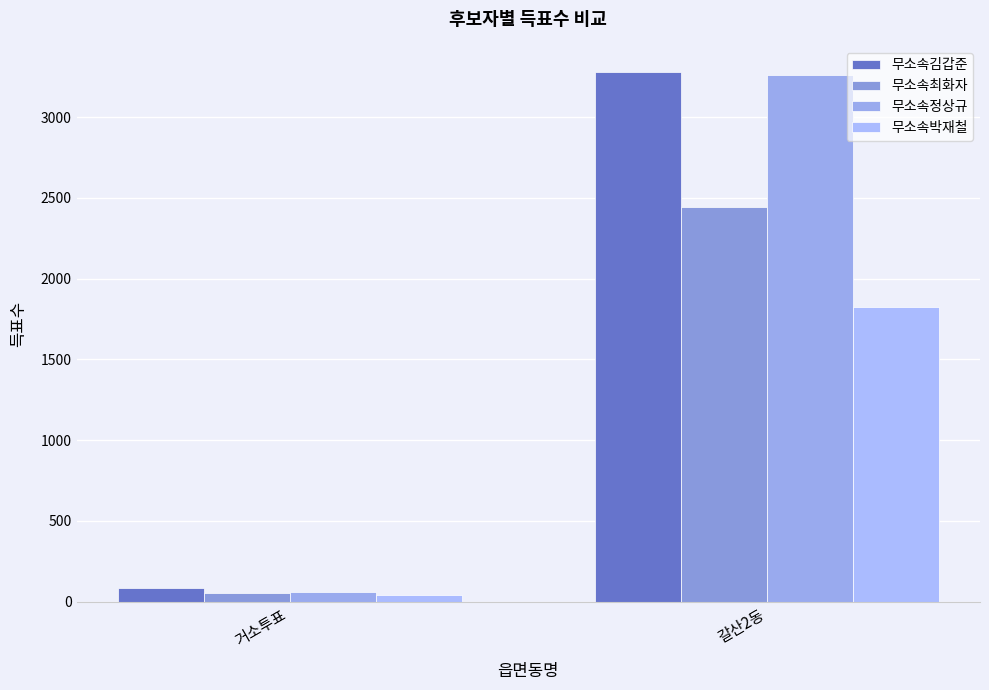

Count the 무소속박재철 values in the range 38 to 1827.

2